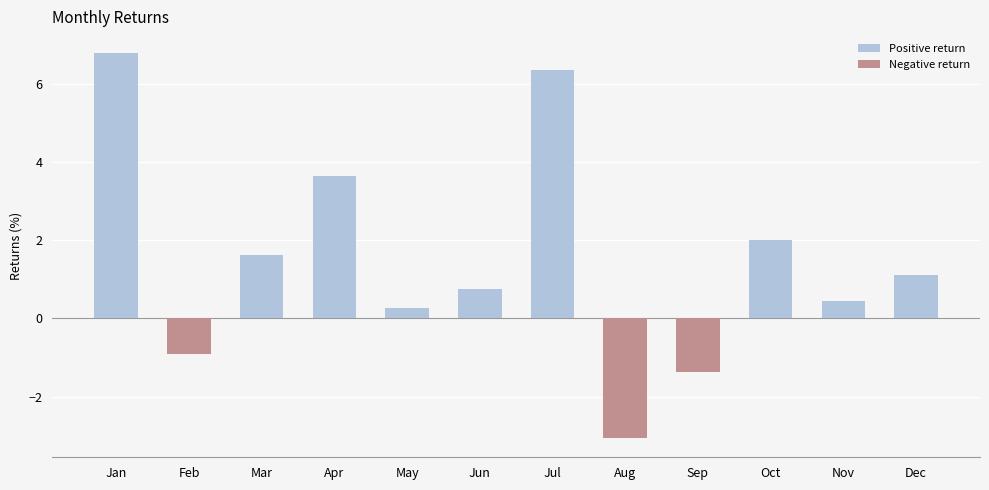

What is the sum of all Positive return values?

23.0